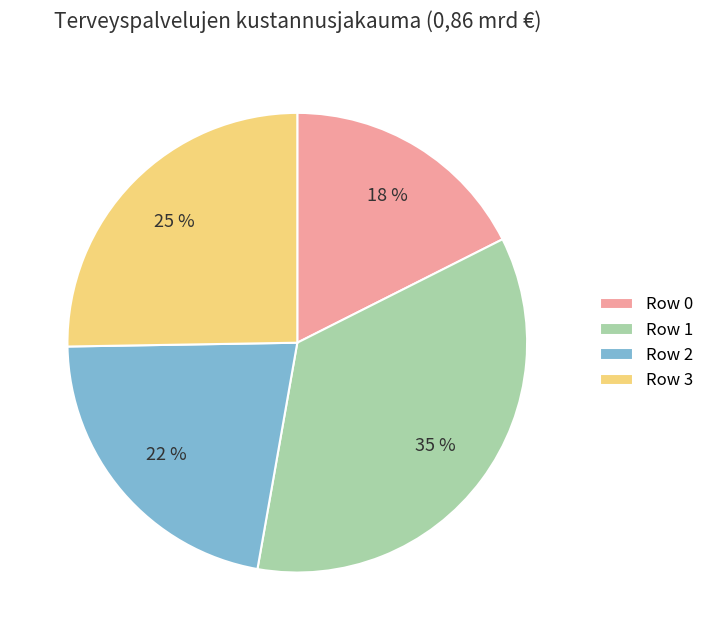

Is it true that Row 1 is 35% of the pie?

True